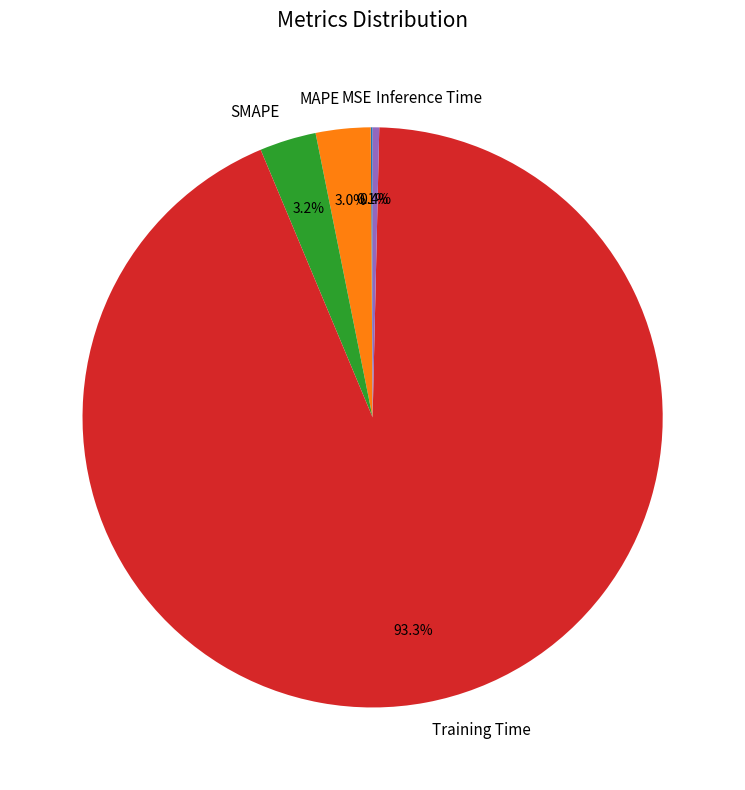

Which slice is the largest?

Training Time